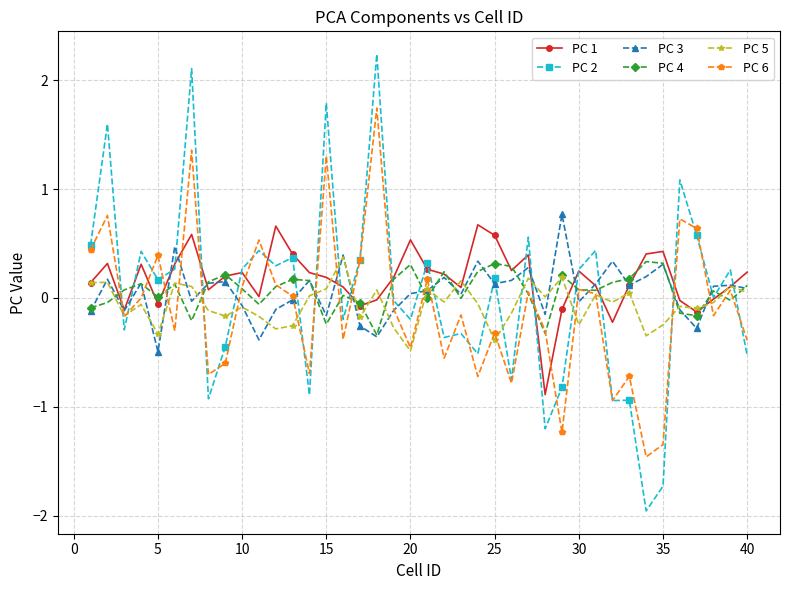

True or false: PC 1 and PC 6 cross at least once.

True